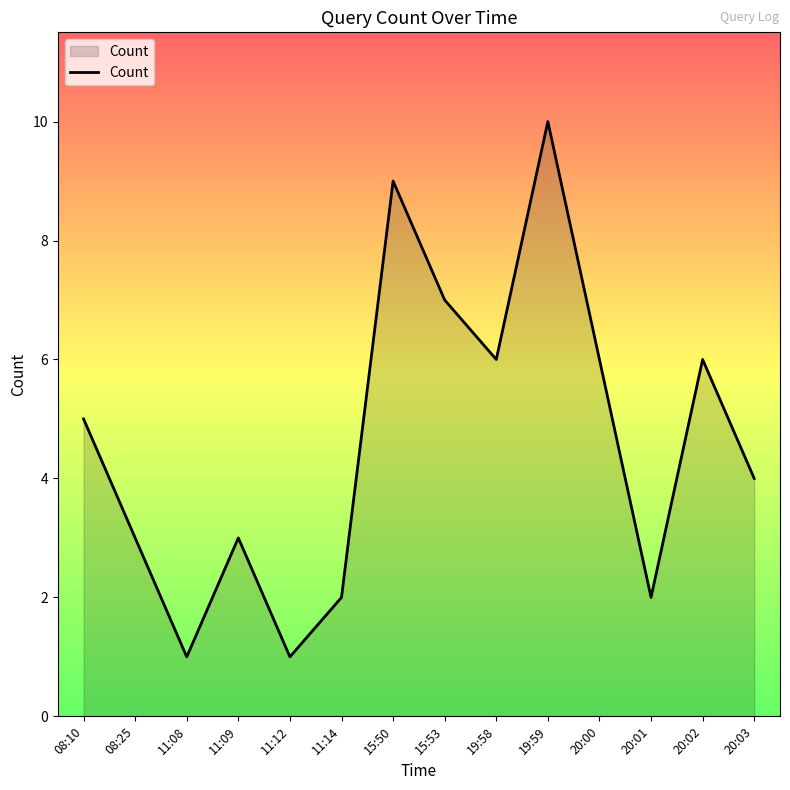

Which has a higher value, 19:58 or 11:14?

19:58